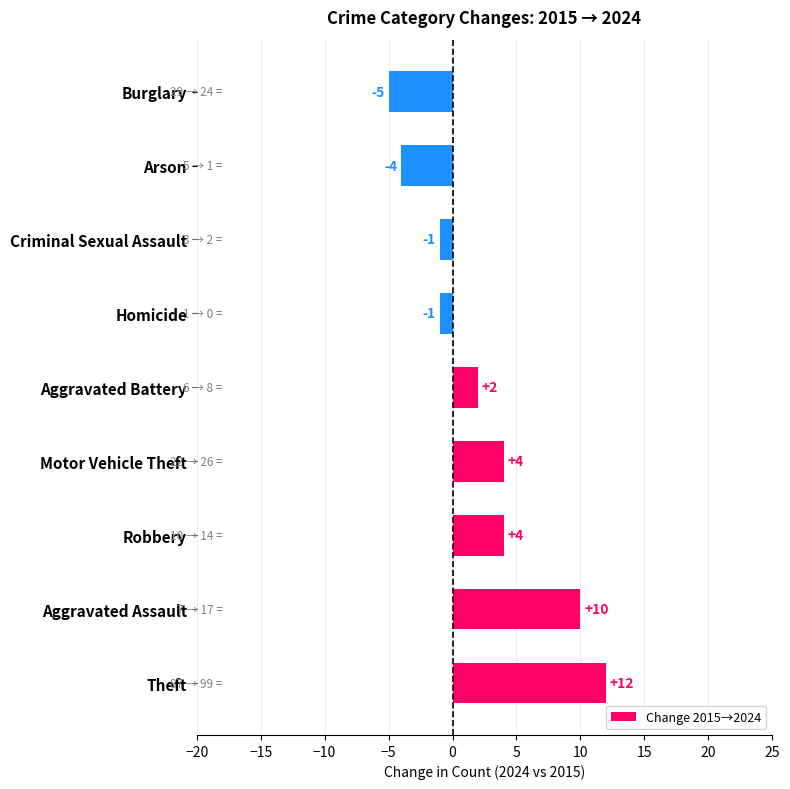

True or false: the data shows 4 at Robbery.

True